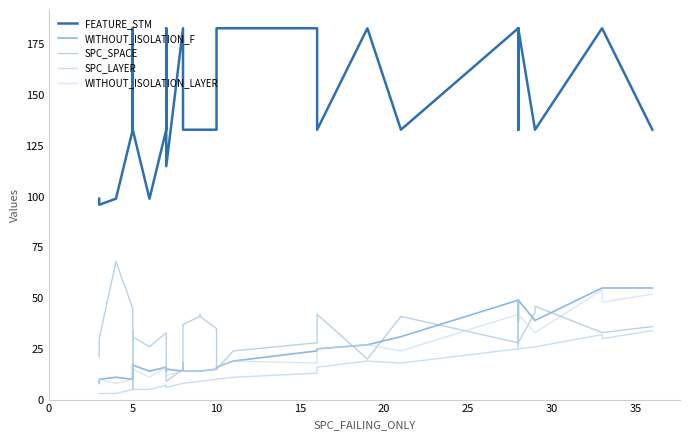

Reading left to right, what are all the values shown in this chart?

FEATURE_STM: 99	96	99	133	133	136	183	133	99	133	183	136	115	183	183	183	133	133	133	133	133	133	133	183	183	183	133	183	133	183	133	183	133	133	183	133	133	183	183	133
WITHOUT_ISOLATION_F: 8	10	11	10	10	17	10	17	14	16	14	15	15	14	17	18	14	14	14	14	14	15	15	16	19	24	25	27	31	49	39	49	38	39	49	39	39	55	55	55
SPC_SPACE: 21	30	68	45	39	5	34	31	26	33	14	9	9	15	14	18	37	41	42	42	41	35	34	15	24	28	42	20	41	28	43	28	42	46	28	43	46	33	33	36
SPC_LAYER: 3	3	3	5	5	5	5	5	5	7	6	6	6	8	8	8	8	9	9	9	9	10	10	10	11	13	16	19	18	25	28	28	27	26	25	26	26	32	30	34
WITHOUT_ISOLATION_LAYER: 8	10	8	10	10	17	10	15	11	16	12	12	12	14	14	18	14	14	14	14	14	15	15	16	19	18	25	27	24	42	39	49	35	33	42	33	33	54	48	52